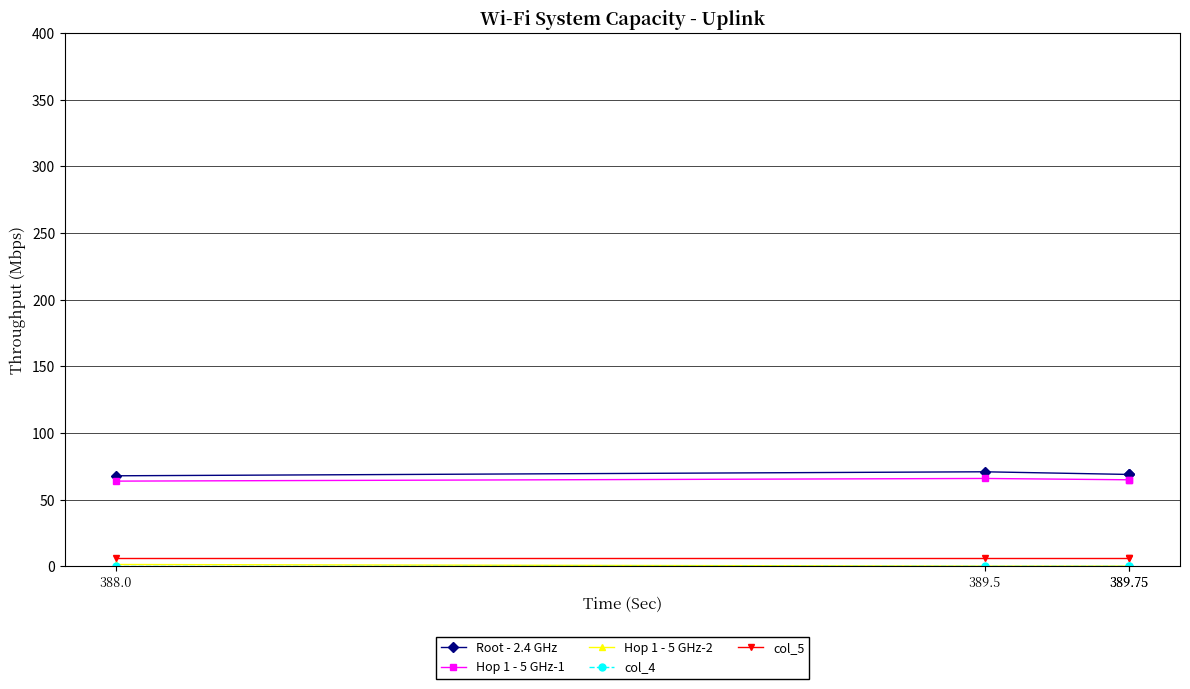

True or false: col_5 and col_4 intersect in this chart.

False